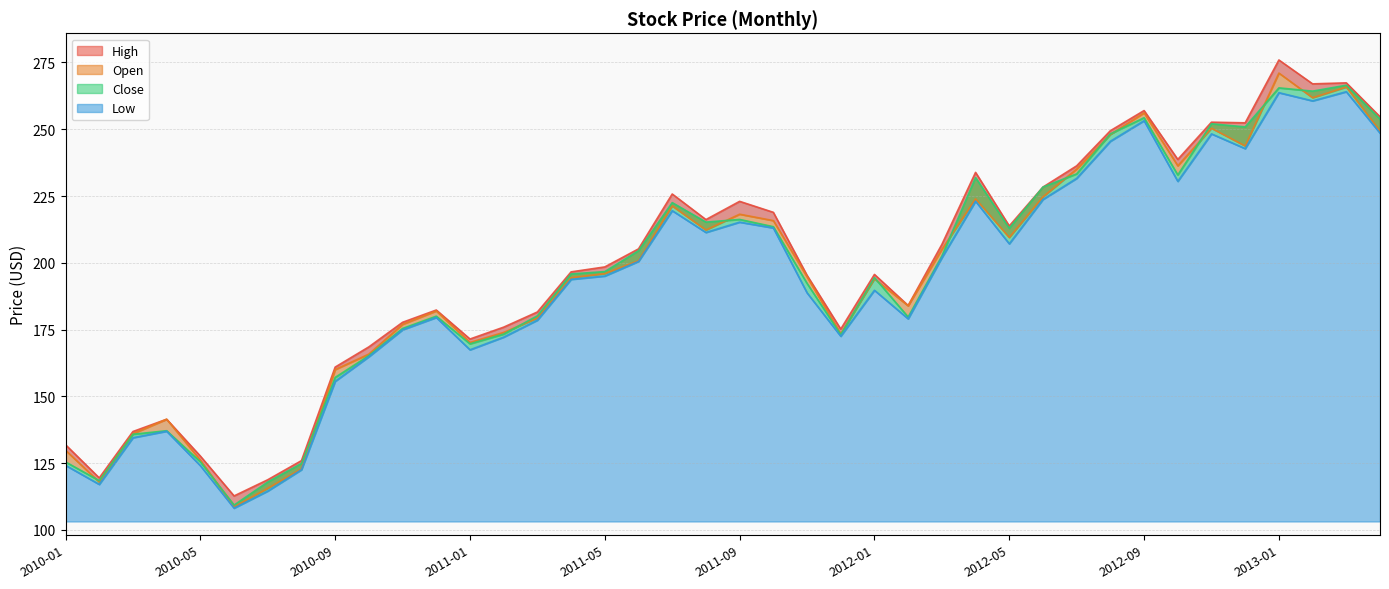

List the series in order of their peak value, lowest first.

Low, Close, Open, High